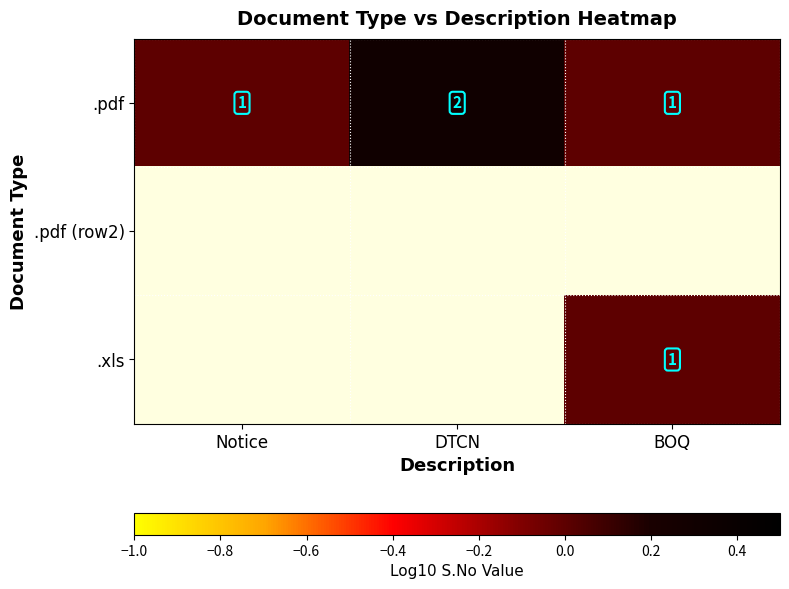

How many .pdf values are between 1 and 2?

3